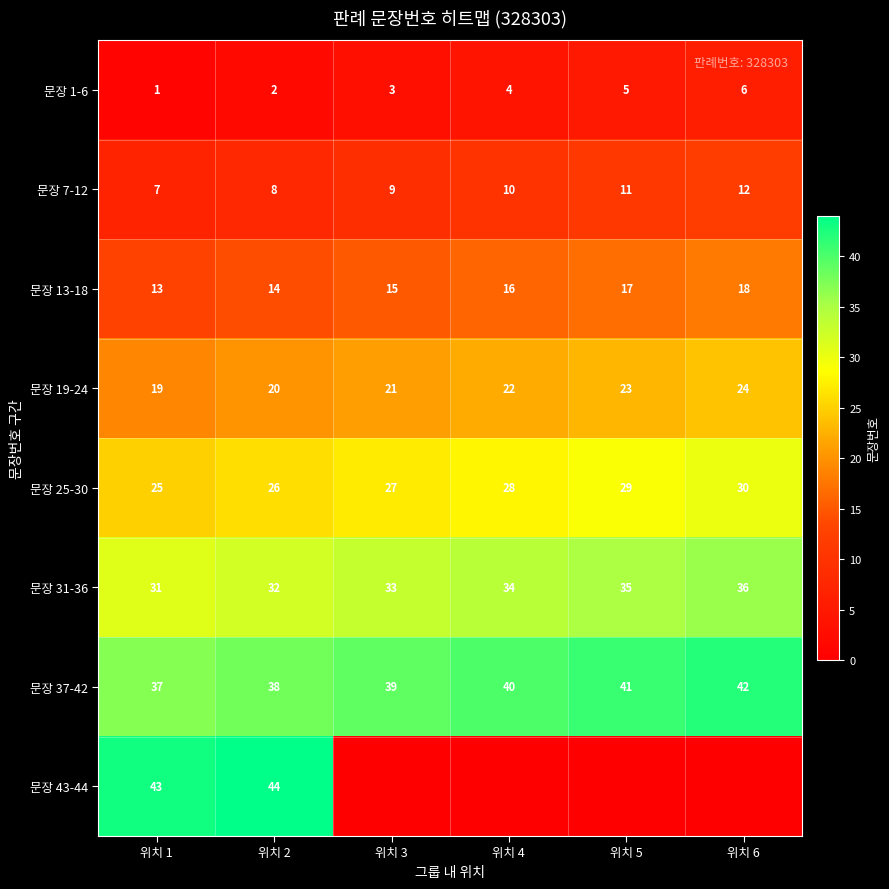

At which category does the chart reach its peak across all series?

위치 2